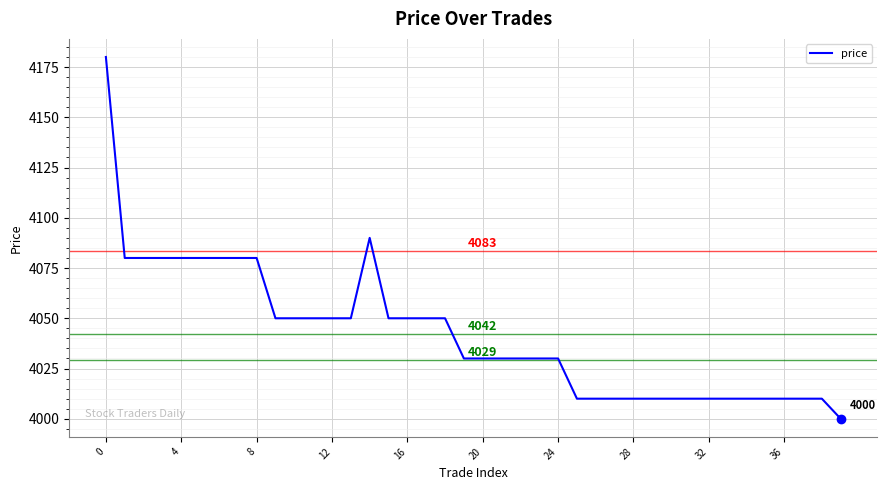

What is the minimum value shown in the chart?

4000